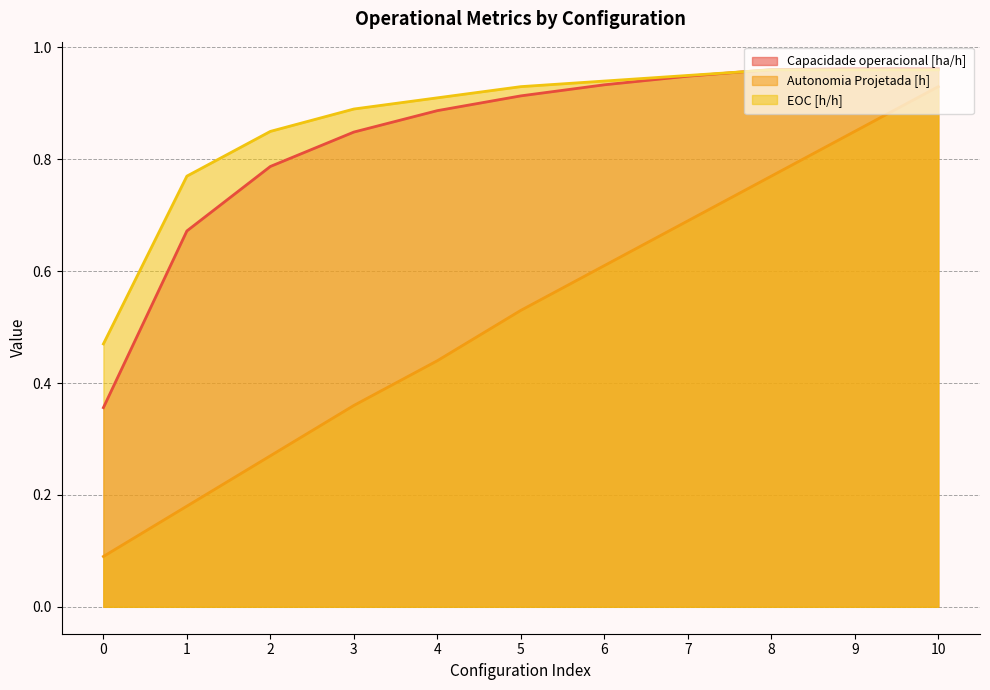

What is the value of the Autonomia Projetada [h] point at the 3rd from the left?

0.3